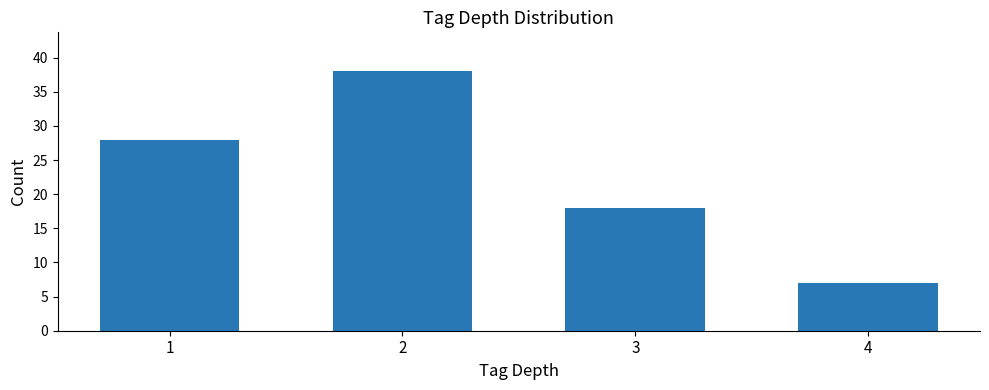

At which label is the value closest to 22?

3